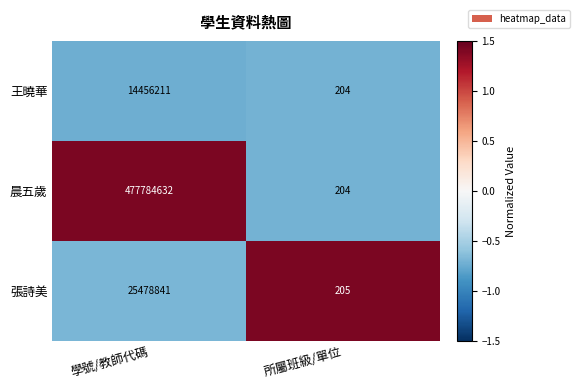

Count the number of categories in the chart.

2